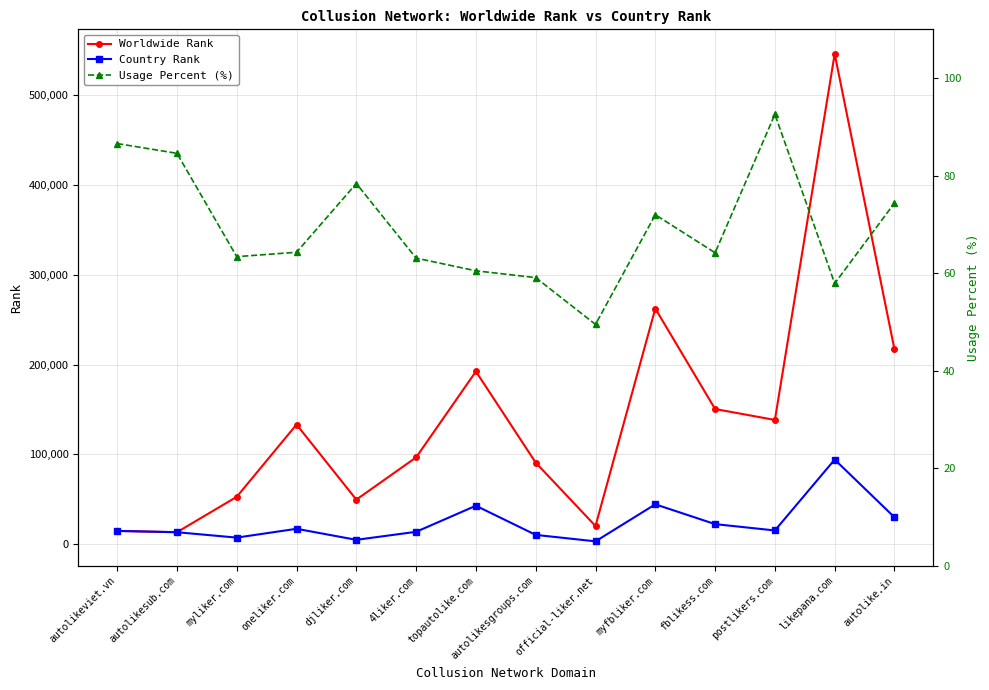

What is the label of the 7th point from the left?

topautolike.com